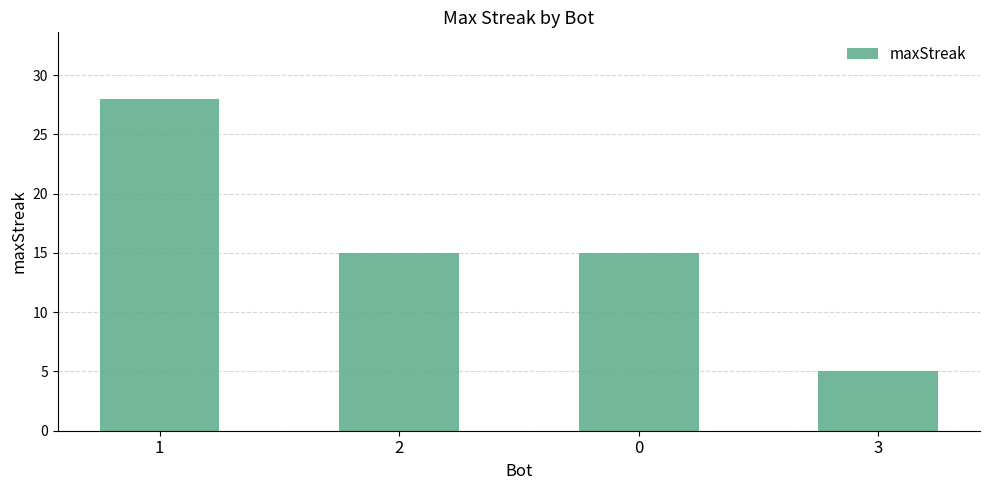

Is it true that the value at 1 is 41?

False